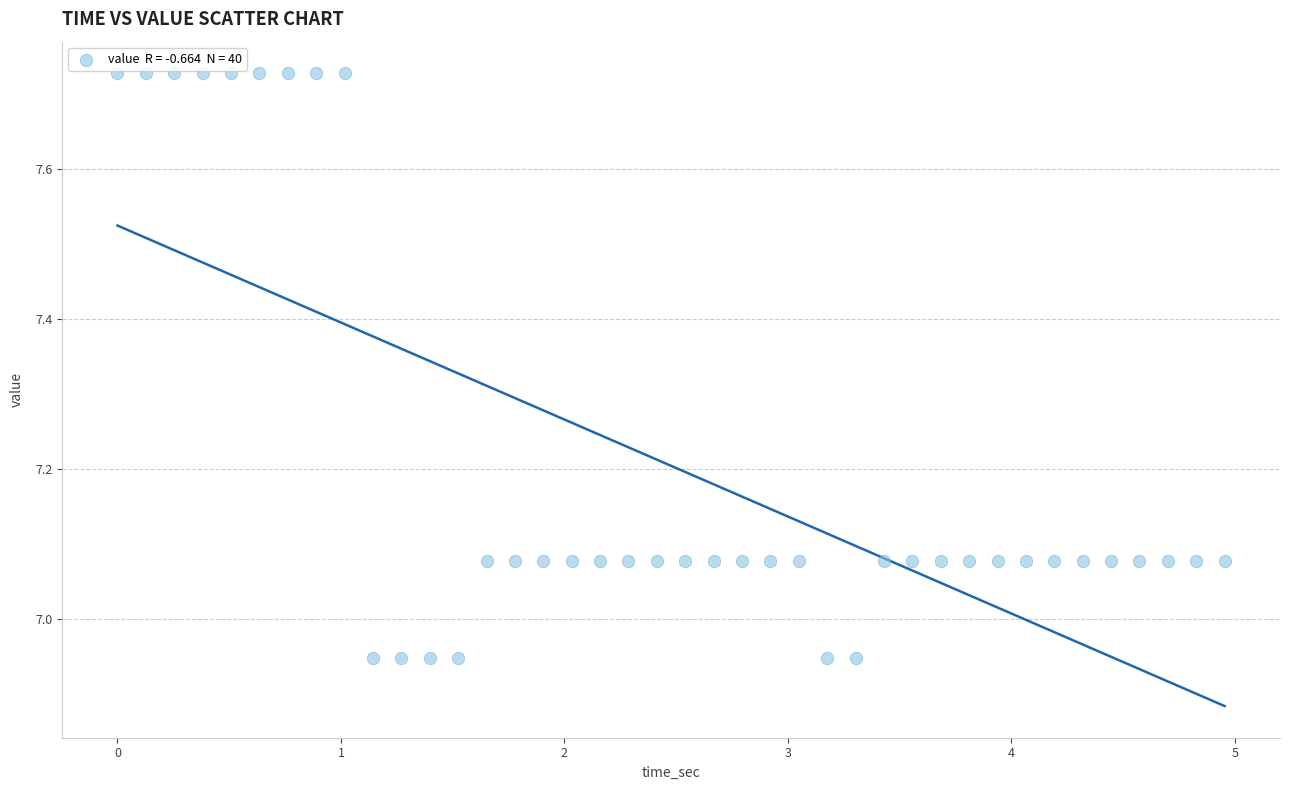

What is the range of X values (max minus min)?

5.0